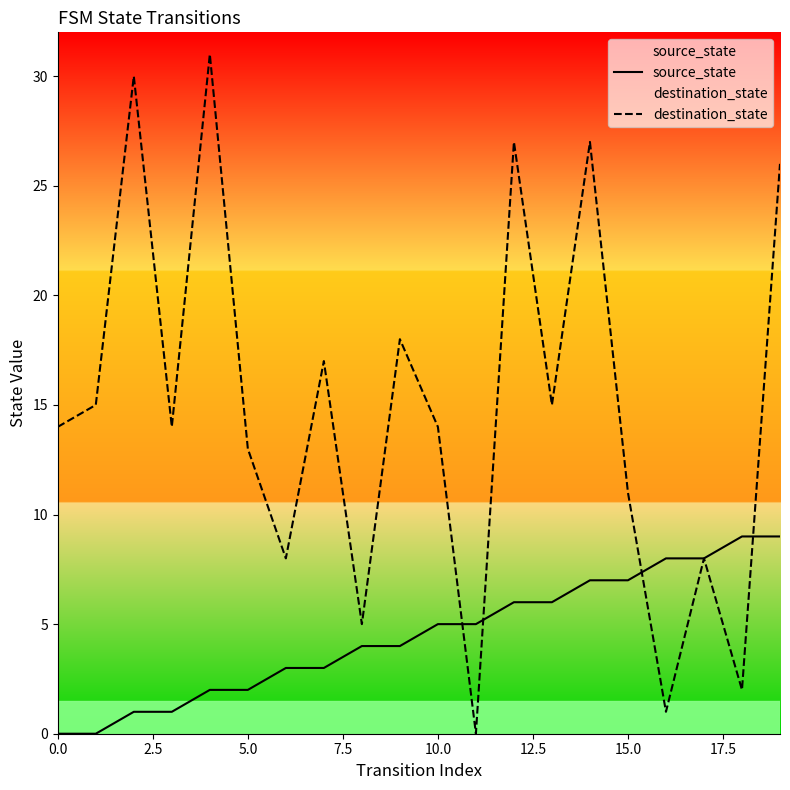

What is the label of the 3rd point from the right?

17